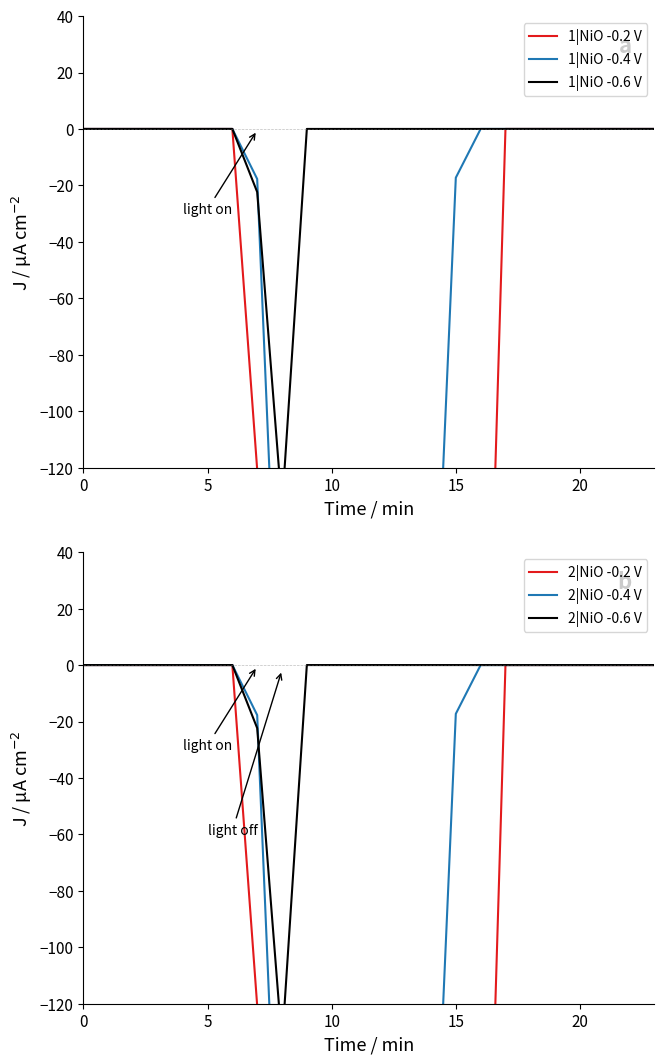

In 2|NiO -0.6 V, how many points are lower than both neighbors (excluding endpoints)?

1